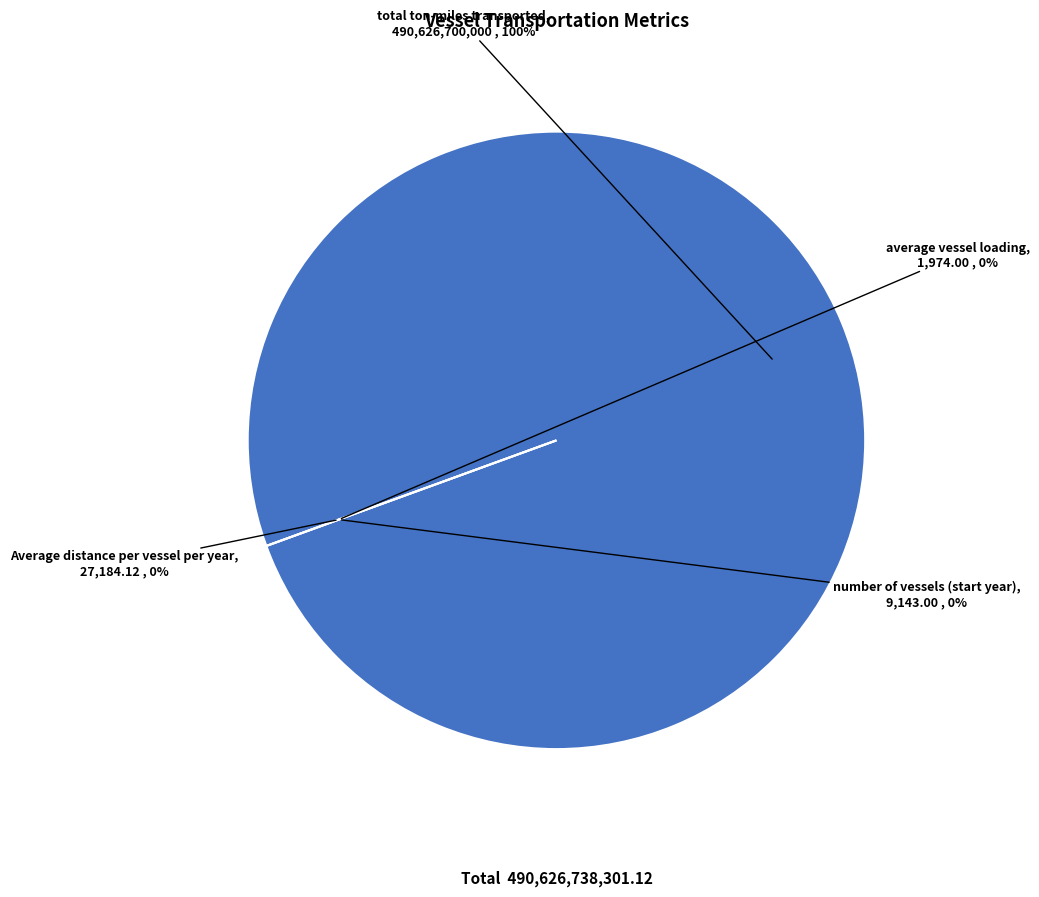

Does total ton-miles transported represent more than half of the total?

Yes